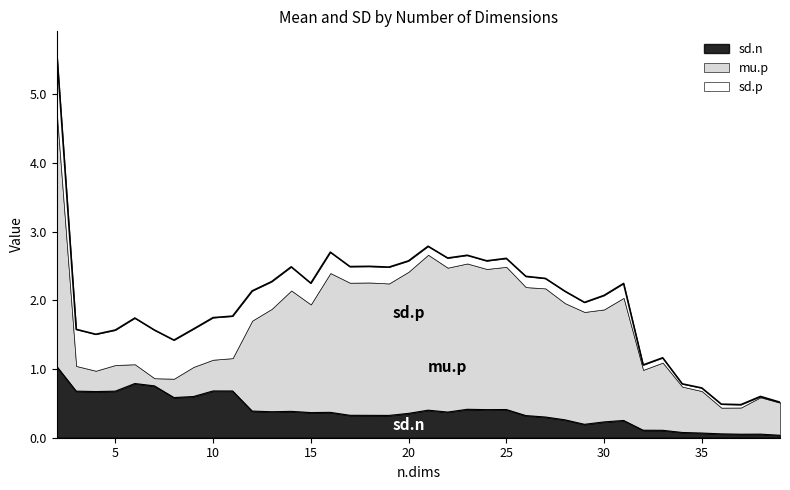

Which series has the widest spread of values?

mu.p